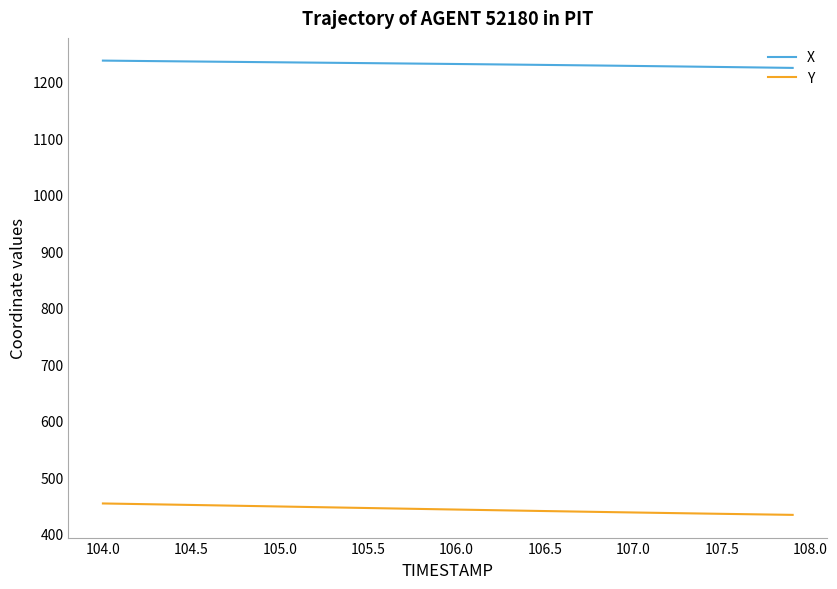

Which series has the largest total across all categories?

X